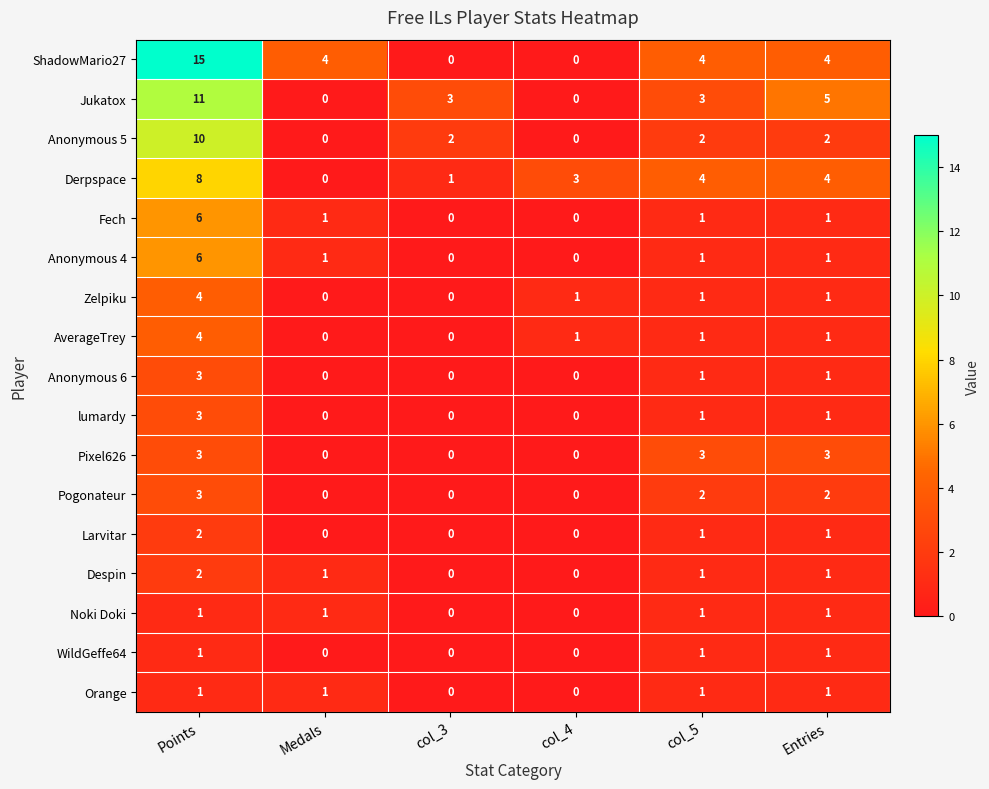

The ShadowMario27 series shows 4 at Medals. True or false?

True